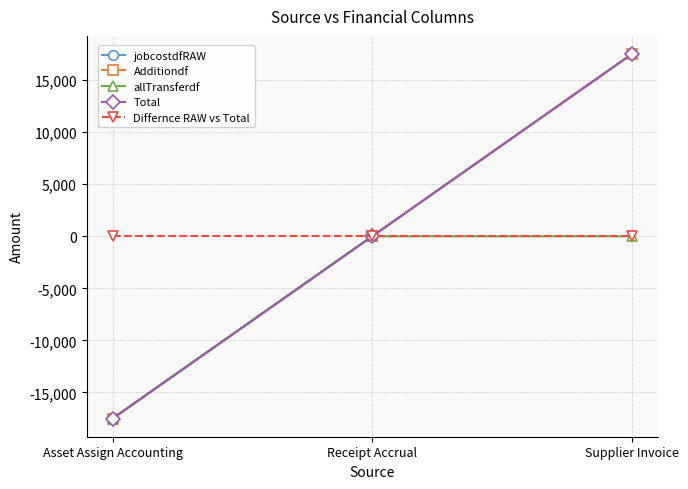

Rank the series at Asset Assign Accounting from lowest to highest value.

jobcostdfRAW, Additiondf, allTransferdf, Total, Differnce RAW vs Total